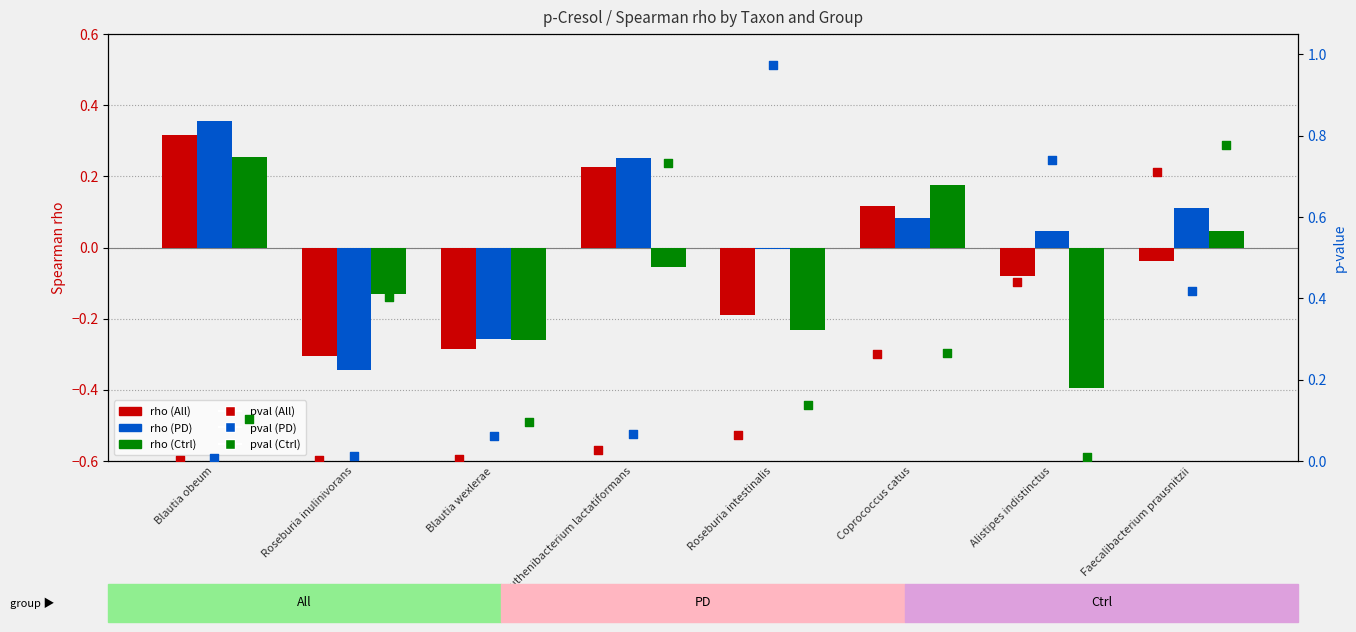

Which series has the largest total across all categories?

pval (PD)